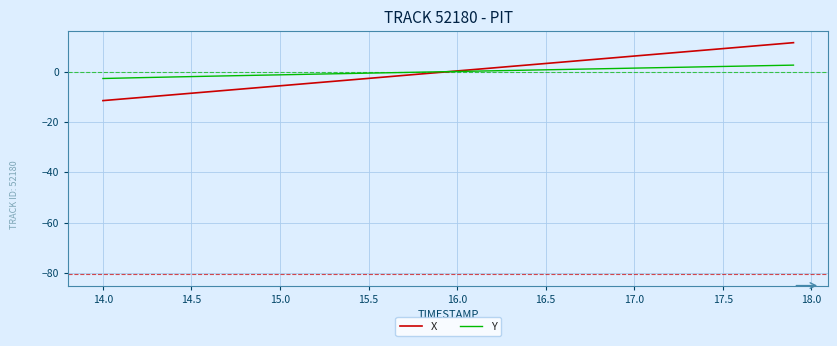

How many lines are shown in the chart?

2